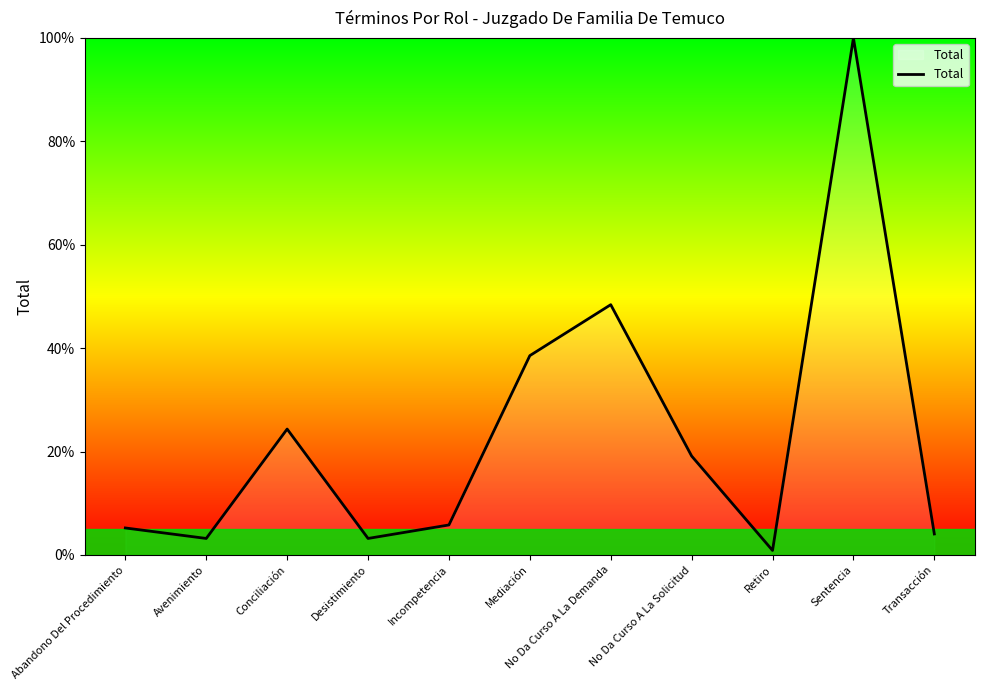

Count the number of data series in this chart.

1